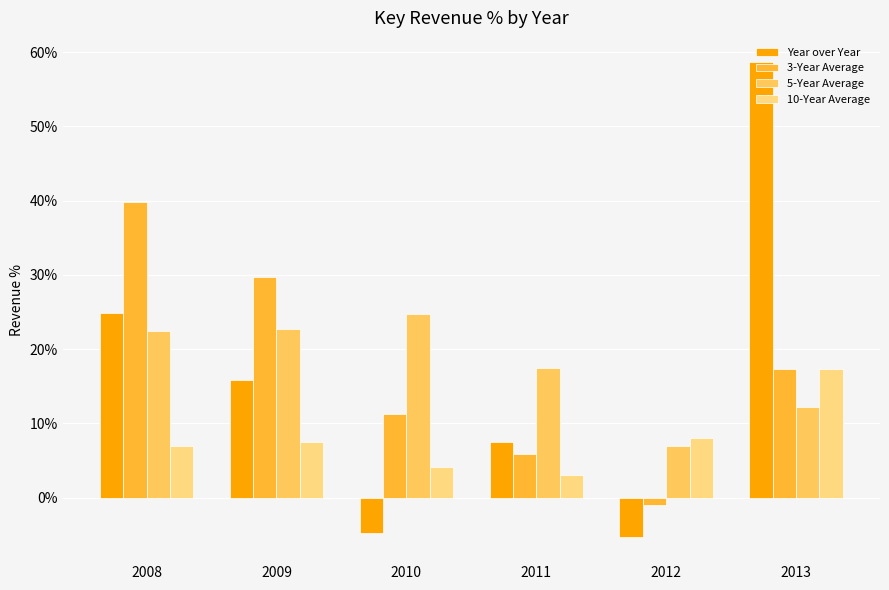

At 2010, list the series in order from smallest to largest.

Year over Year, 10-Year Average, 3-Year Average, 5-Year Average